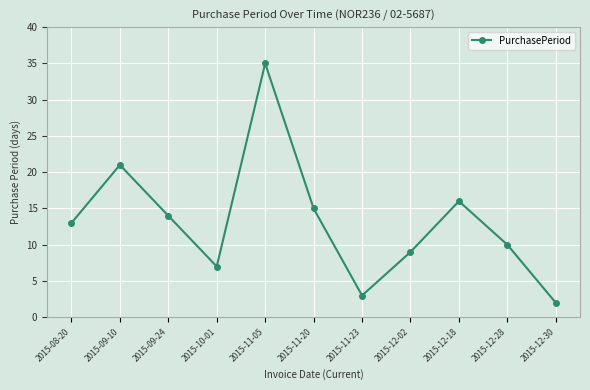

Which label corresponds to the largest value in the chart?

2015-11-05